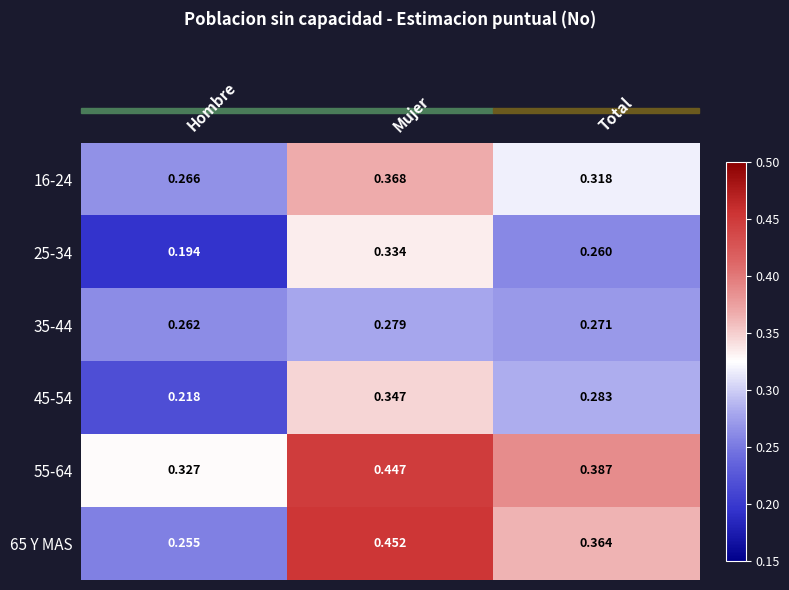

Where is 16-24 nearest to the value 0?

Hombre